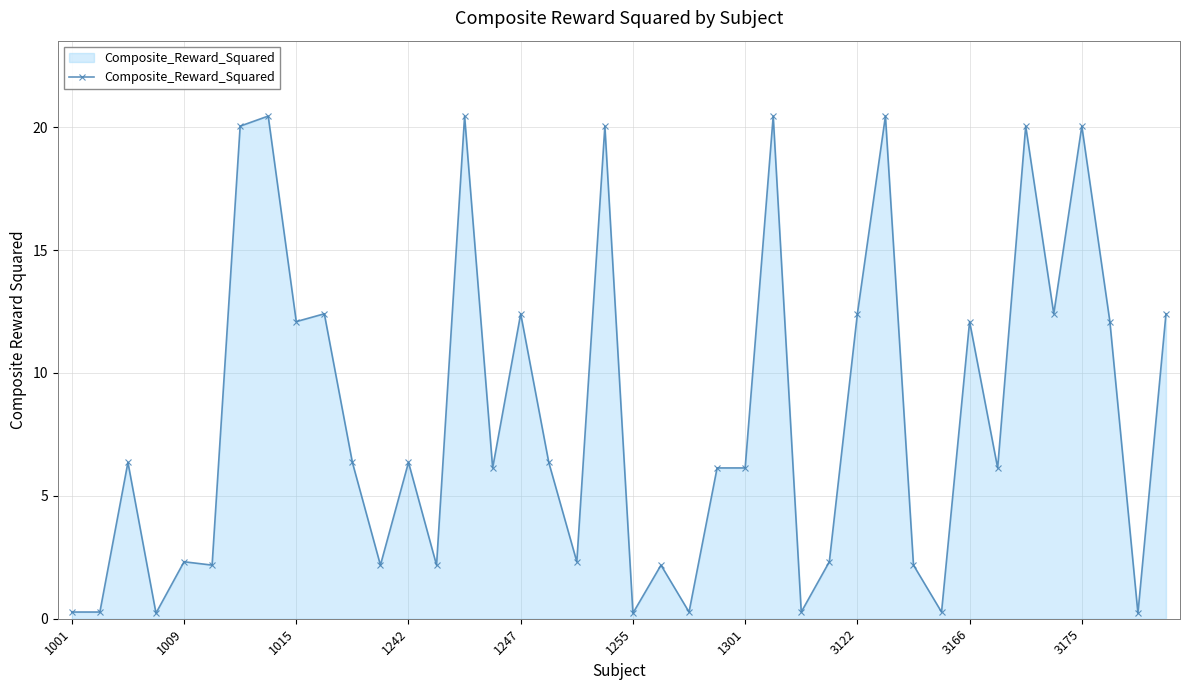

What is the sum of all values?

330.2